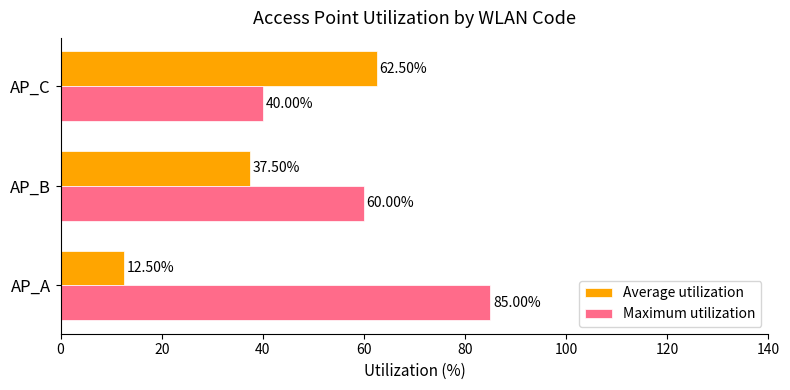

Between AP_A and AP_C, which series saw the biggest shift?

Average utilization